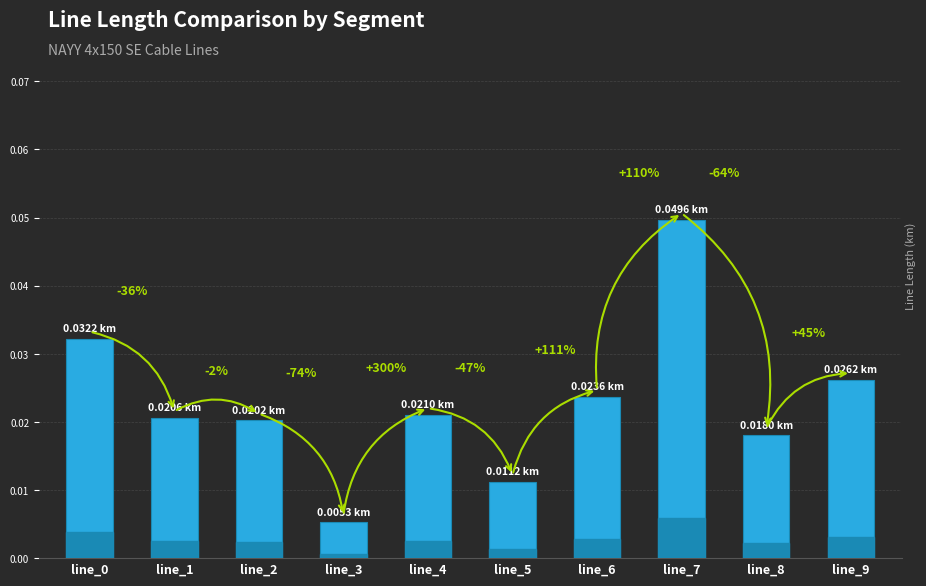

Does the chart contain any negative values?

No